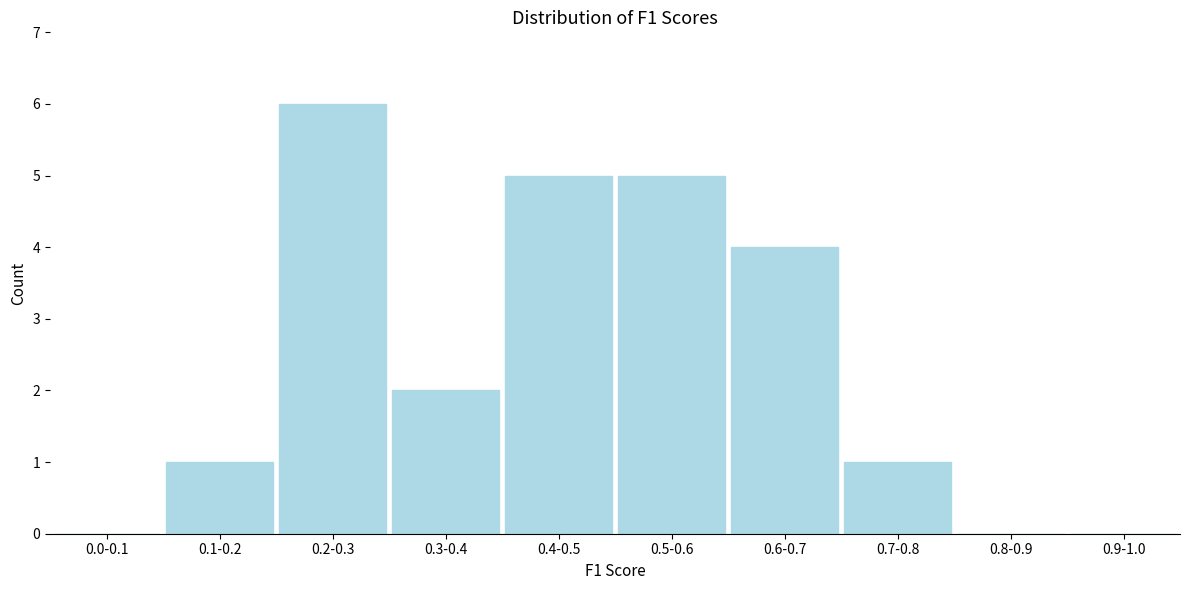

Reading left to right, transcribe all the data shown in this chart.

0.0-0.1=0	0.1-0.2=1	0.2-0.3=6	0.3-0.4=2	0.4-0.5=5	0.5-0.6=5	0.6-0.7=4	0.7-0.8=1	0.8-0.9=0	0.9-1.0=0